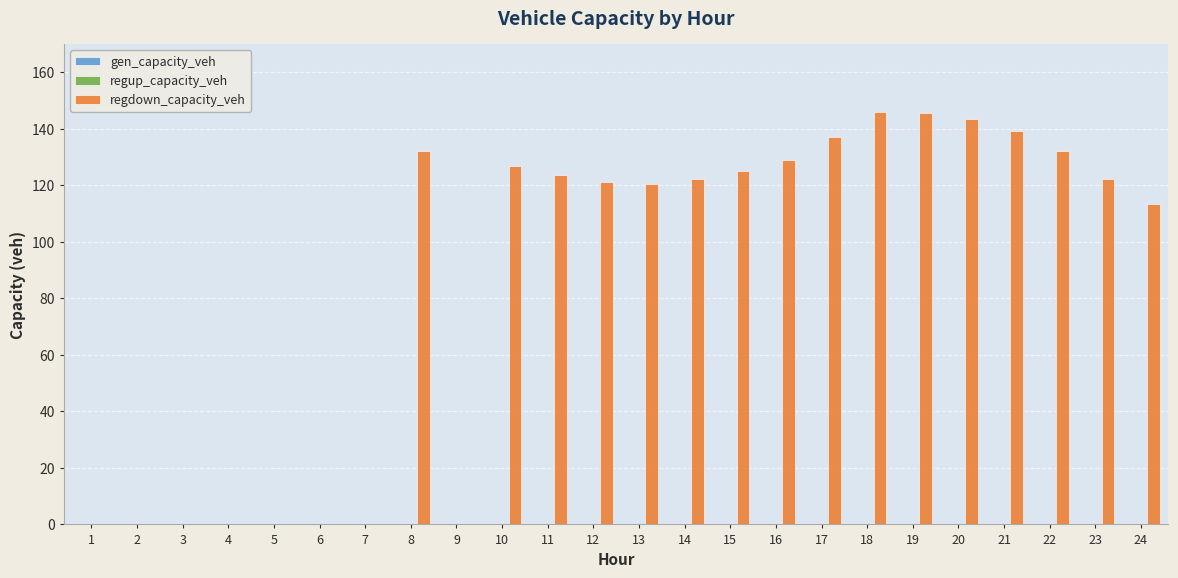

Are the bars horizontal?

No